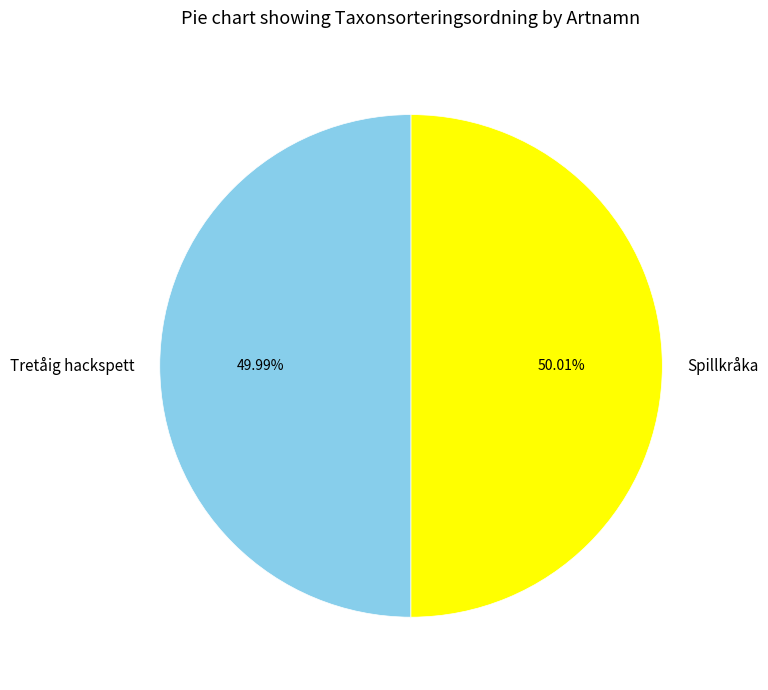

Combined, do Spillkråka and Tretåig hackspett account for over 50%?

Yes